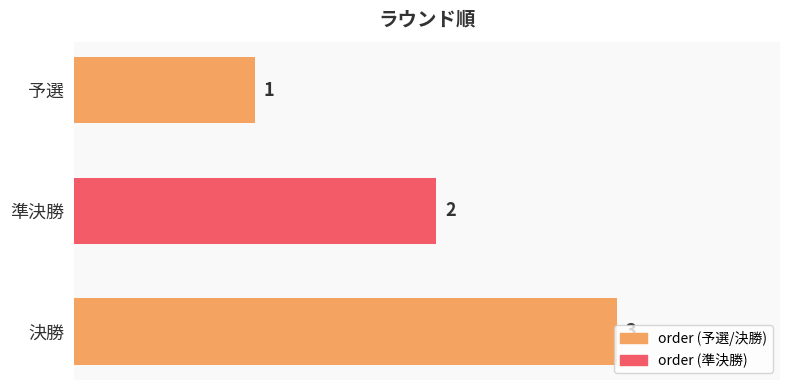

At which label is the value closest to 2?

準決勝